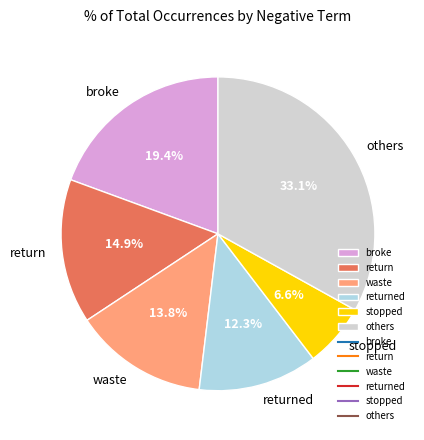

How many slices are in this pie chart?

6